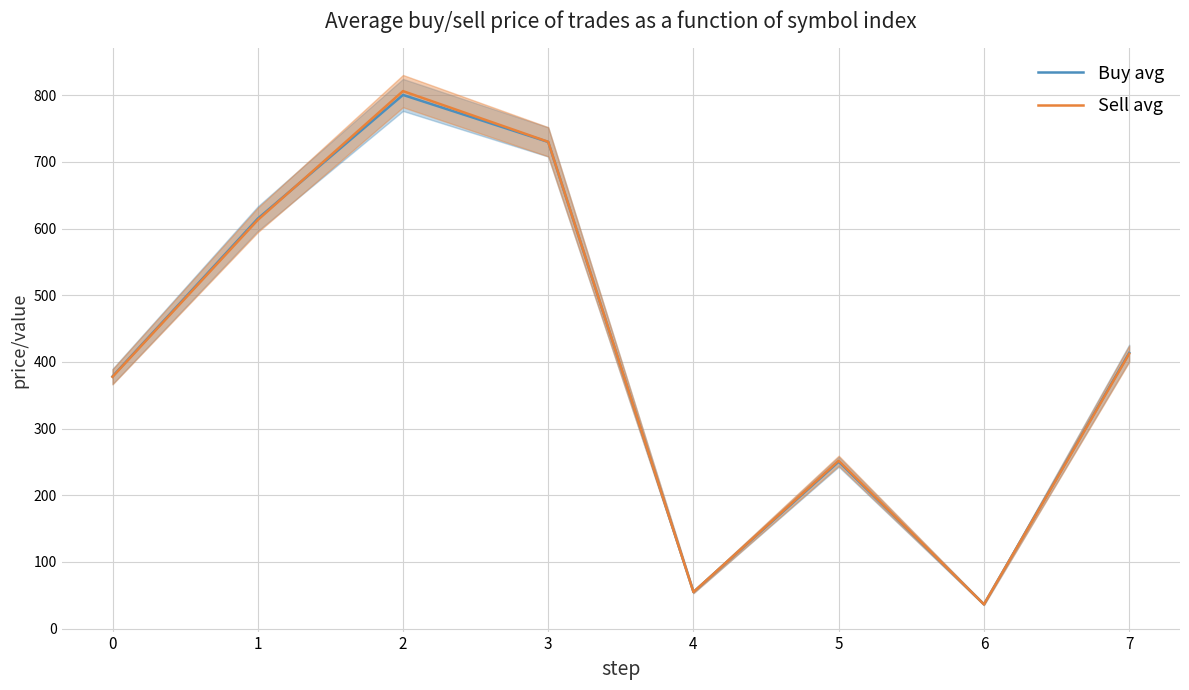

What is the lowest value of the Sell avg series?

36.5